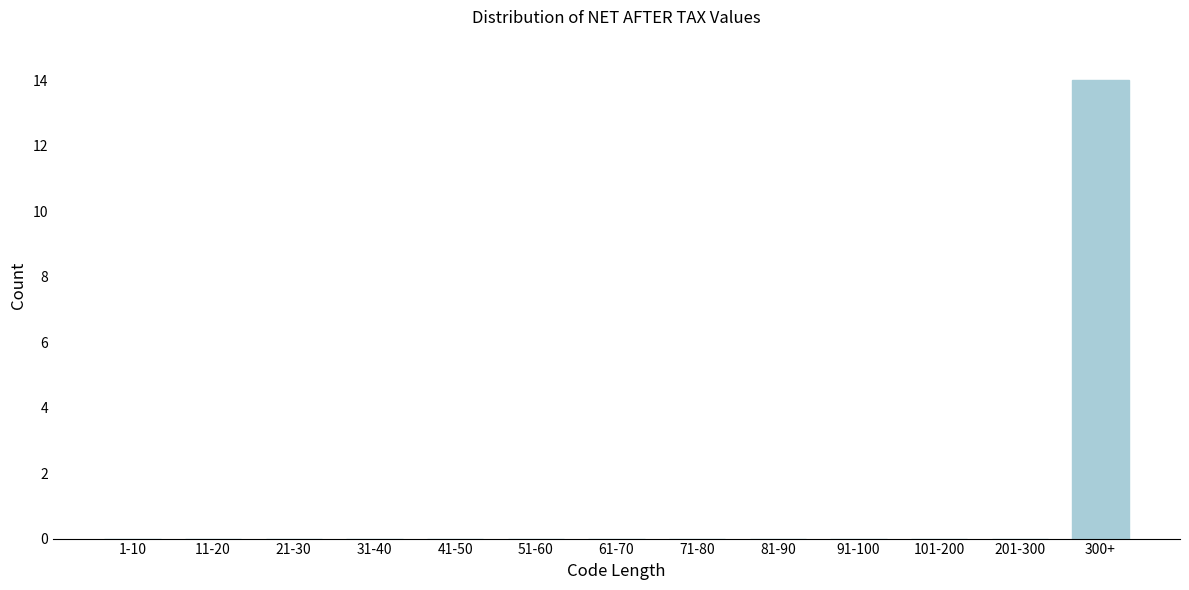

Reading left to right, what are all the values shown in this chart?

1-10=0	11-20=0	21-30=0	31-40=0	41-50=0	51-60=0	61-70=0	71-80=0	81-90=0	91-100=0	101-200=0	201-300=0	300+=14